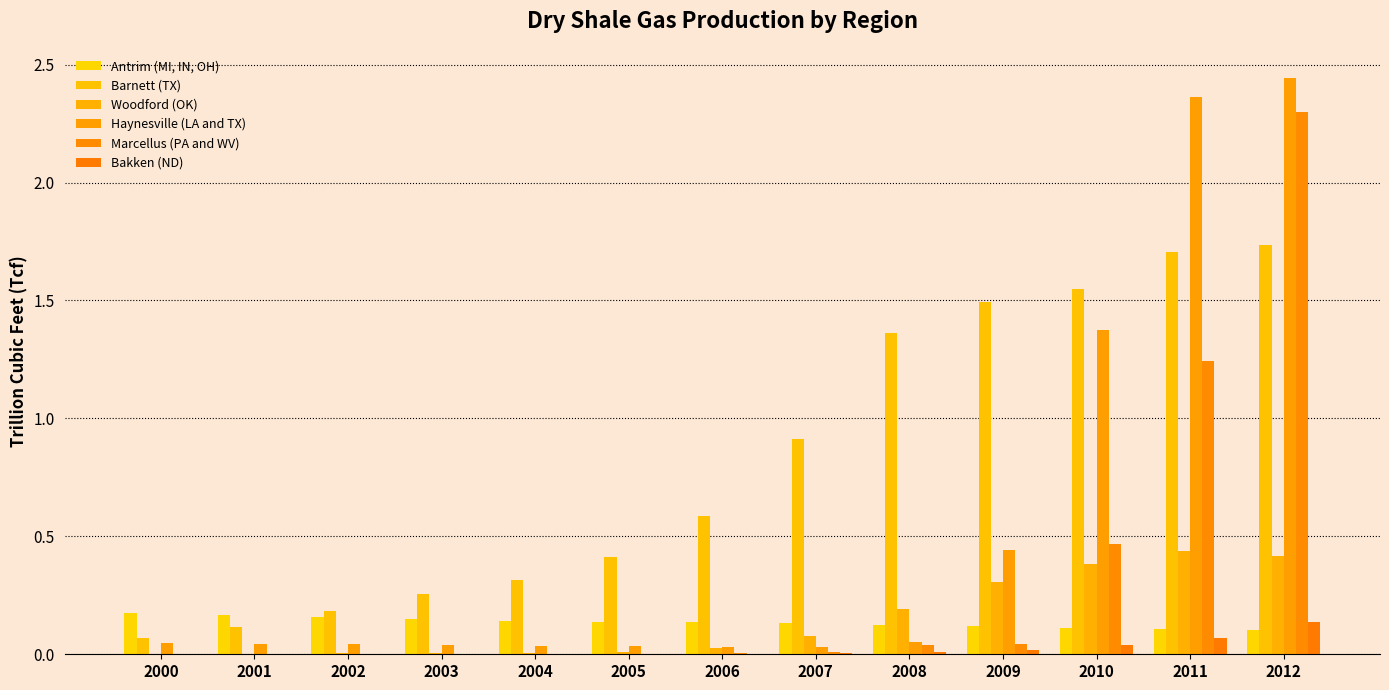

Is the value of Haynesville (LA and TX) at 2012 greater than the value of Barnett (TX) at 2008?

Yes